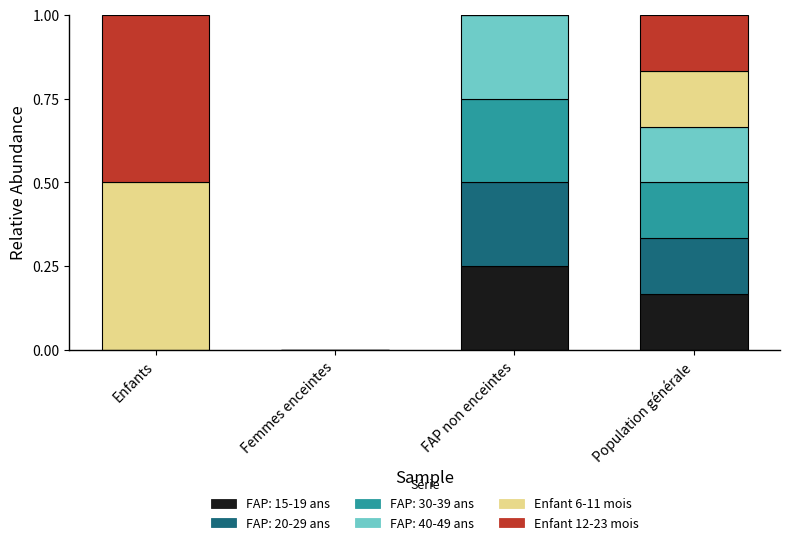

What is the sum of all FAP: 15-19 ans values?

0.4